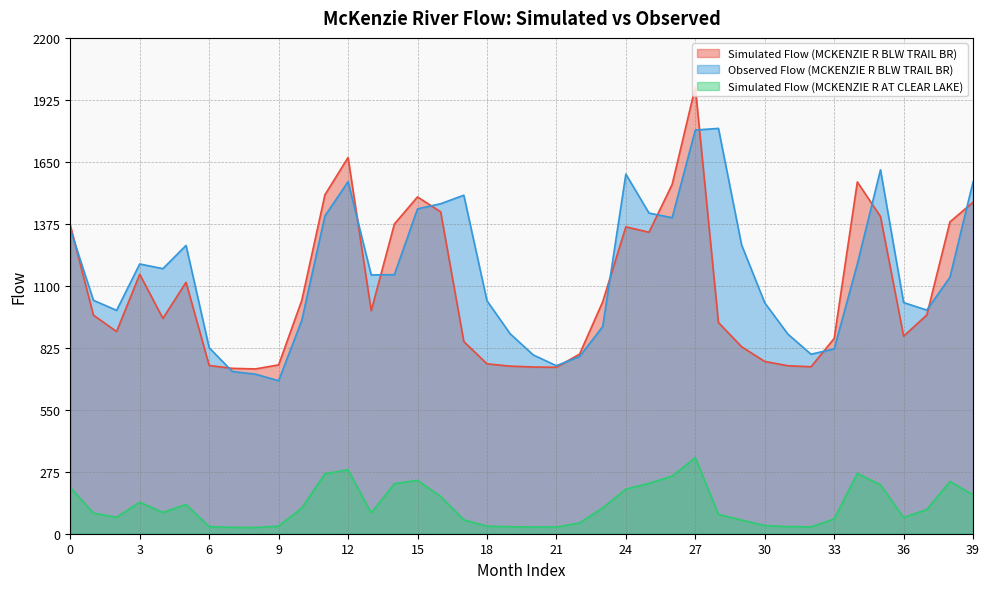

What are all the series names shown in the legend?

Simulated Flow (MCKENZIE R BLW TRAIL BR), Observed Flow (MCKENZIE R BLW TRAIL BR), Simulated Flow (MCKENZIE R AT CLEAR LAKE)